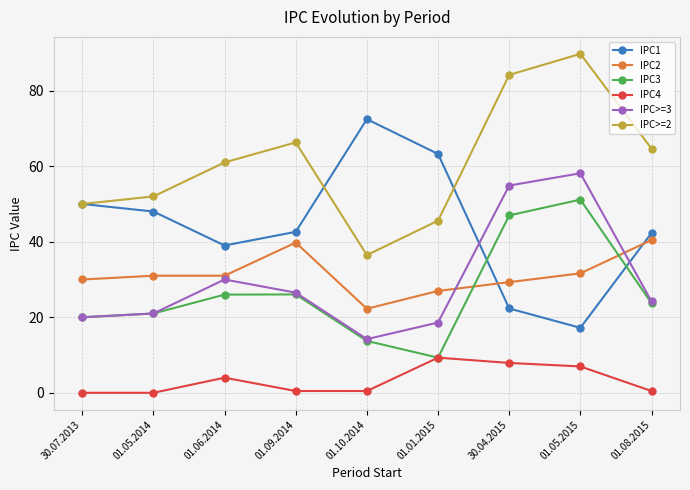

What is the difference between the maximum and minimum values in the IPC>=3 series?

43.9